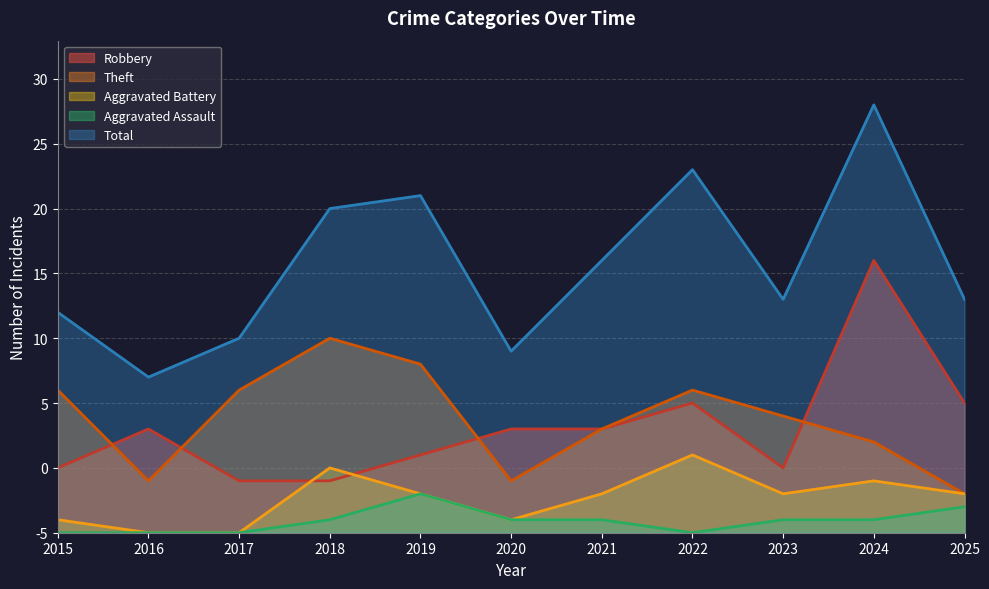

True or false: Aggravated Battery has a value of 3 at 2019.

True